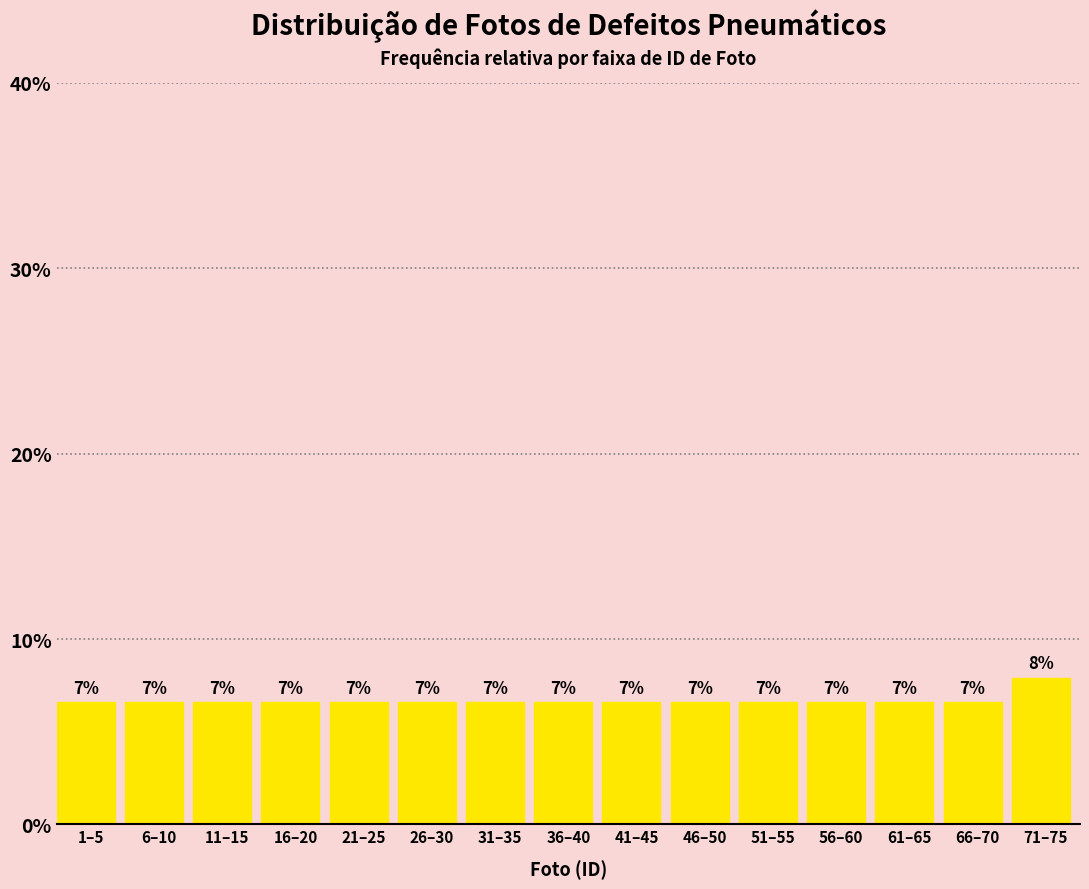

How many bars are there in total?

15